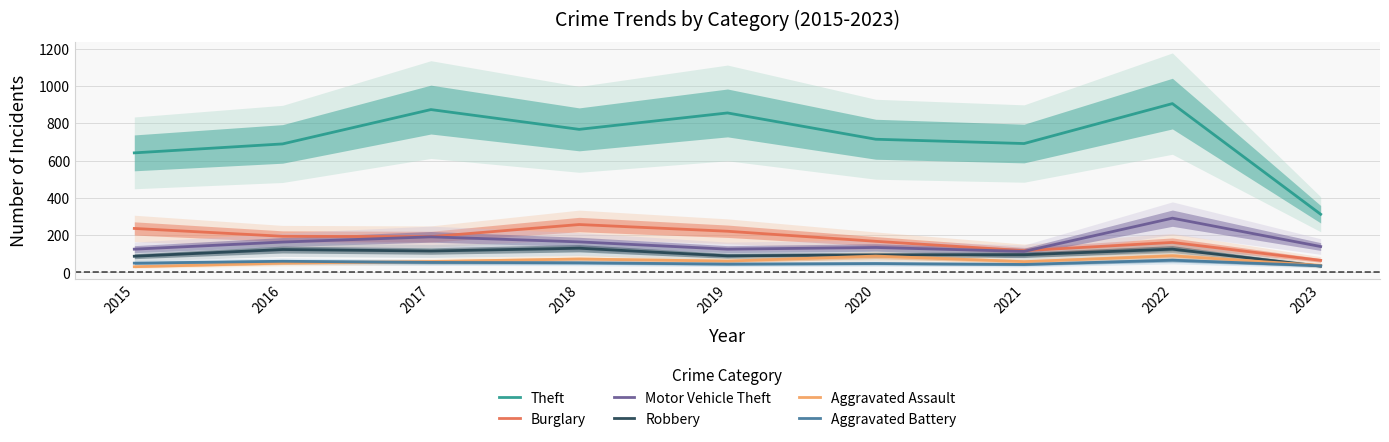

What is the highest value of the Aggravated Battery series?

66